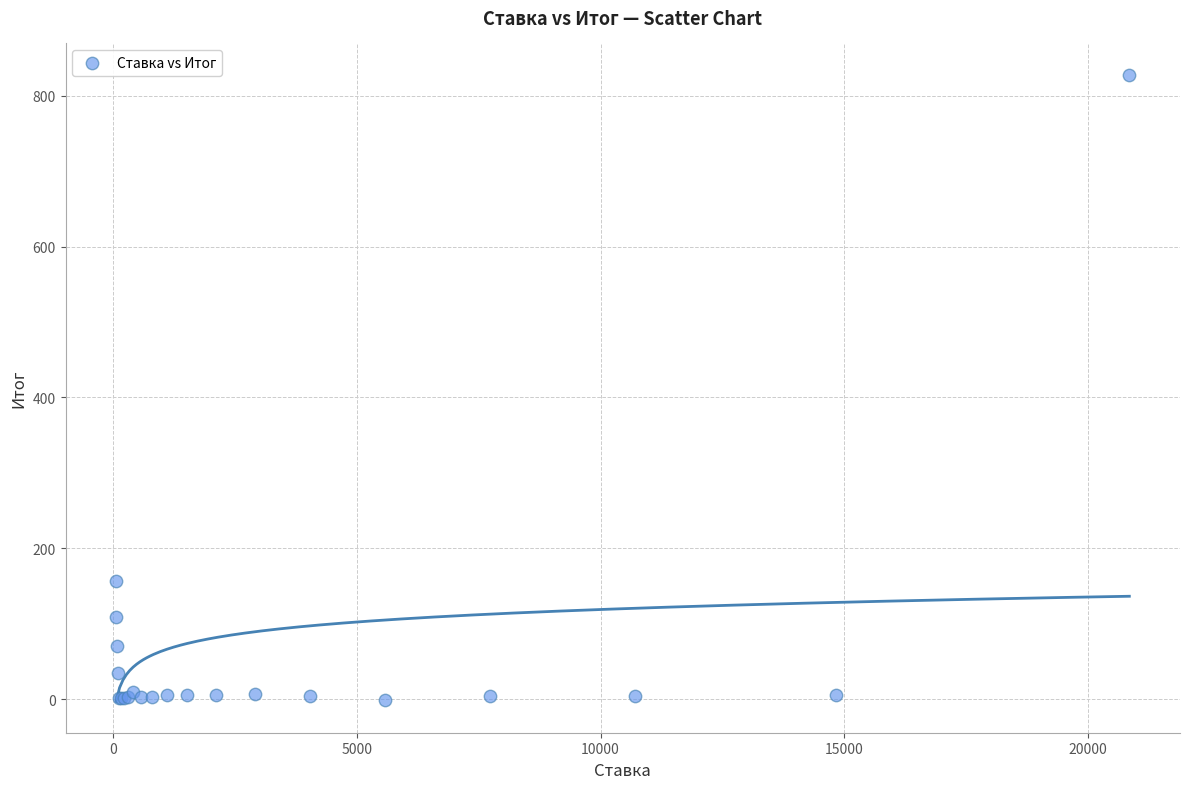

What Y value in the scatter plot is closest to 413?

156.0